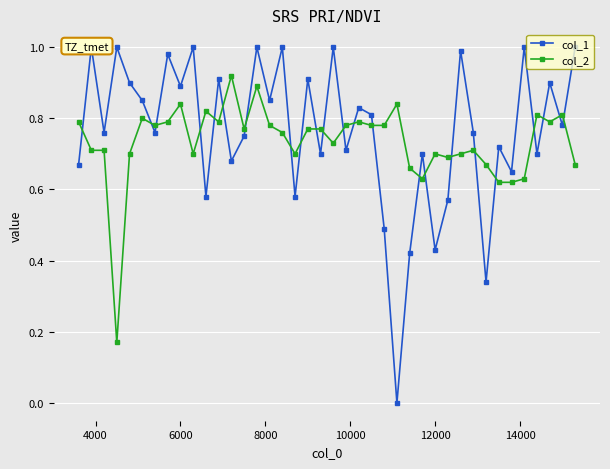

Count the col_2 values in the range 0 to 1.

40